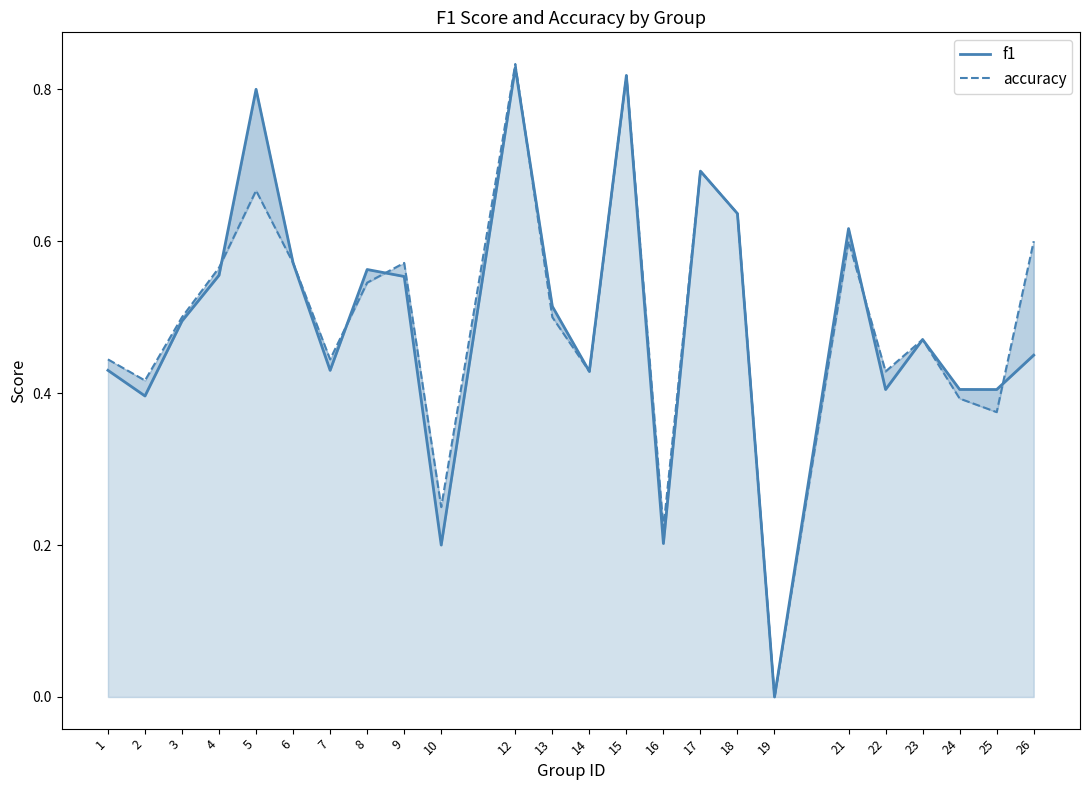

List the series in order of their overall mean, highest first.

accuracy, f1